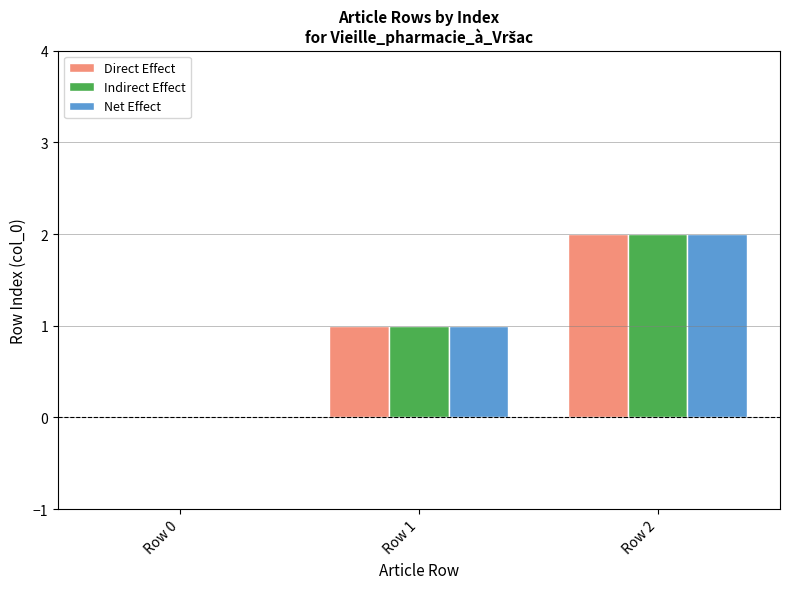

True or false: Indirect Effect has a value of 1 at Row 0.

False